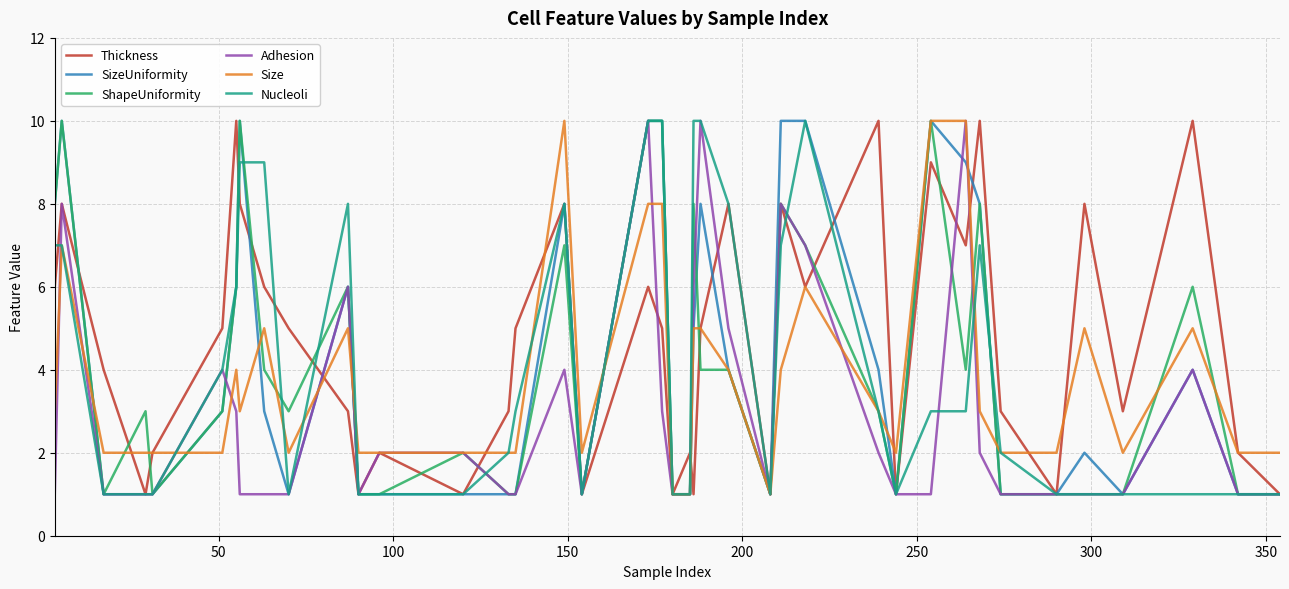

What is the sum of all Adhesion values?

118